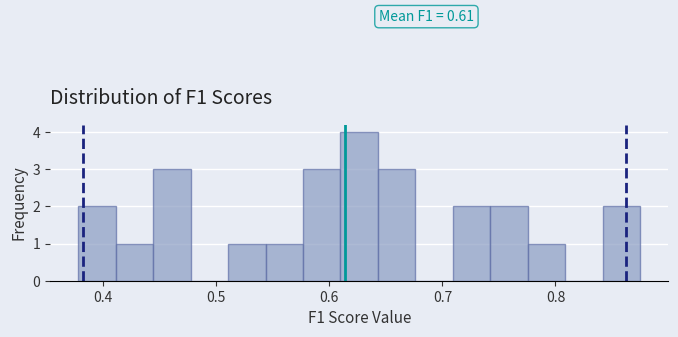

Read against the x-axis, roughly where is the centre of the tallest bar?

0.63